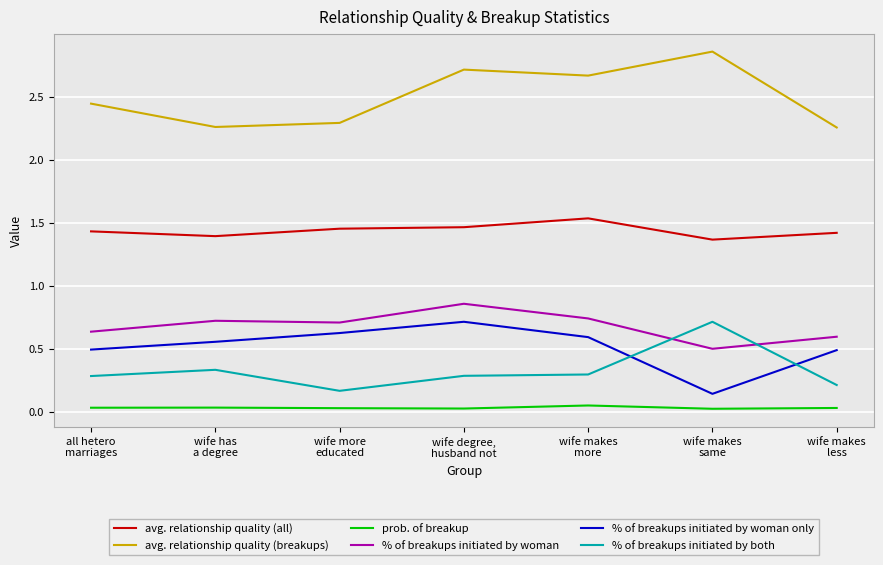

Which series has the largest total across all categories?

avg. relationship quality (breakups)